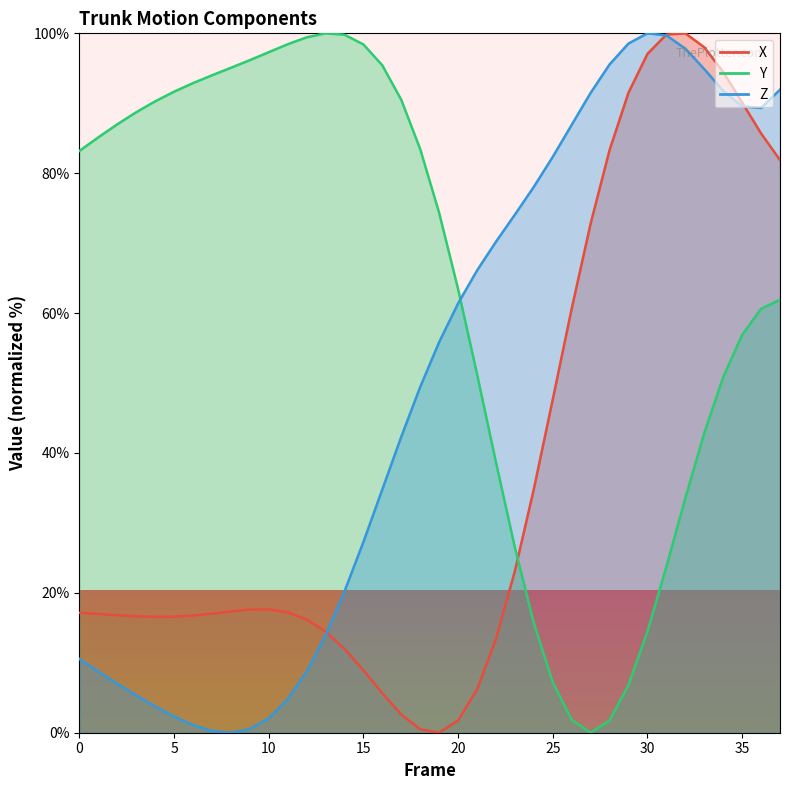

Reading left to right, extract all data points from this chart.

X: 0=17.2	1=17.0	2=16.8	3=16.6	4=16.6	5=16.6	6=16.7	7=17.0	8=17.3	9=17.6	10=17.6	11=17.2	12=16.2	13=14.5	14=12.0	15=8.9	16=5.6	17=2.6	18=0.5	19=0.0	20=1.7	21=6.2	22=13.4	23=23.1	24=34.8	25=47.7	26=60.6	27=72.8	28=83.3	29=91.5	30=97.1	31=99.8	32=100.0	33=98.0	34=94.5	35=90.1	36=85.7	37=81.9
Y: 0=83.2	1=85.1	2=87.0	3=88.7	4=90.3	5=91.7	6=92.9	7=94.0	8=95.1	9=96.2	10=97.3	11=98.4	12=99.4	13=100.0	14=99.8	15=98.4	16=95.4	17=90.5	18=83.5	19=74.3	20=63.4	21=51.3	22=38.7	23=26.5	24=15.7	25=7.2	26=1.8	27=0.0	28=1.8	29=6.8	30=14.5	31=23.7	32=33.5	33=42.8	34=50.8	35=56.9	36=60.6	37=61.9
Z: 0=10.5	1=8.7	2=7.0	3=5.3	4=3.8	5=2.3	6=1.1	7=0.3	8=0.0	9=0.5	10=2.1	11=4.8	12=8.7	13=13.9	14=20.2	15=27.3	16=34.8	17=42.3	18=49.4	19=55.8	20=61.4	21=66.1	22=70.2	23=74.1	24=78.0	25=82.3	26=86.9	27=91.5	28=95.6	29=98.5	30=100.0	31=99.7	32=97.8	33=94.9	34=91.8	35=89.6	36=89.3	37=91.9